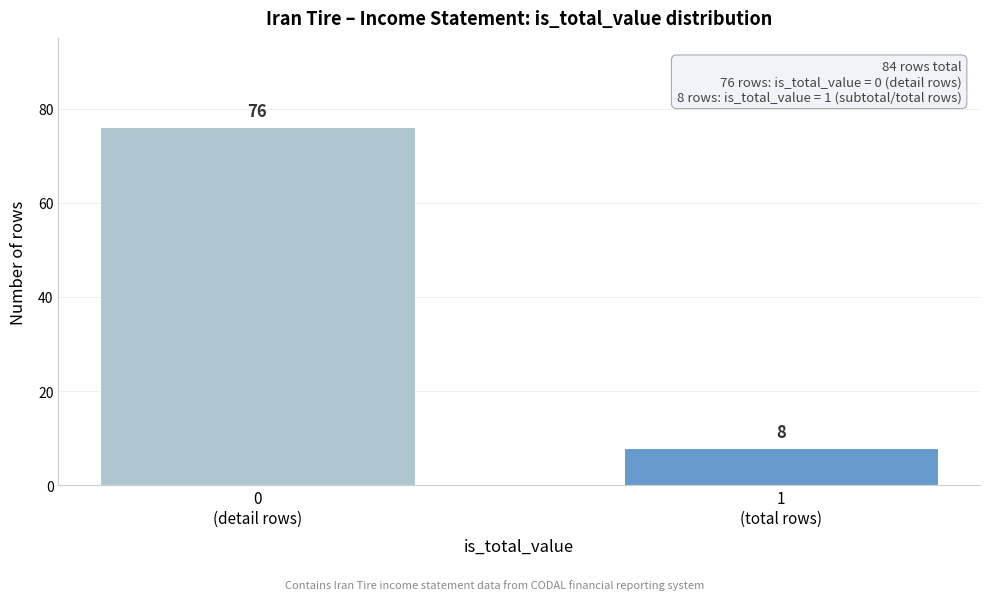

Reading left to right, extract all data points from this chart.

76	8